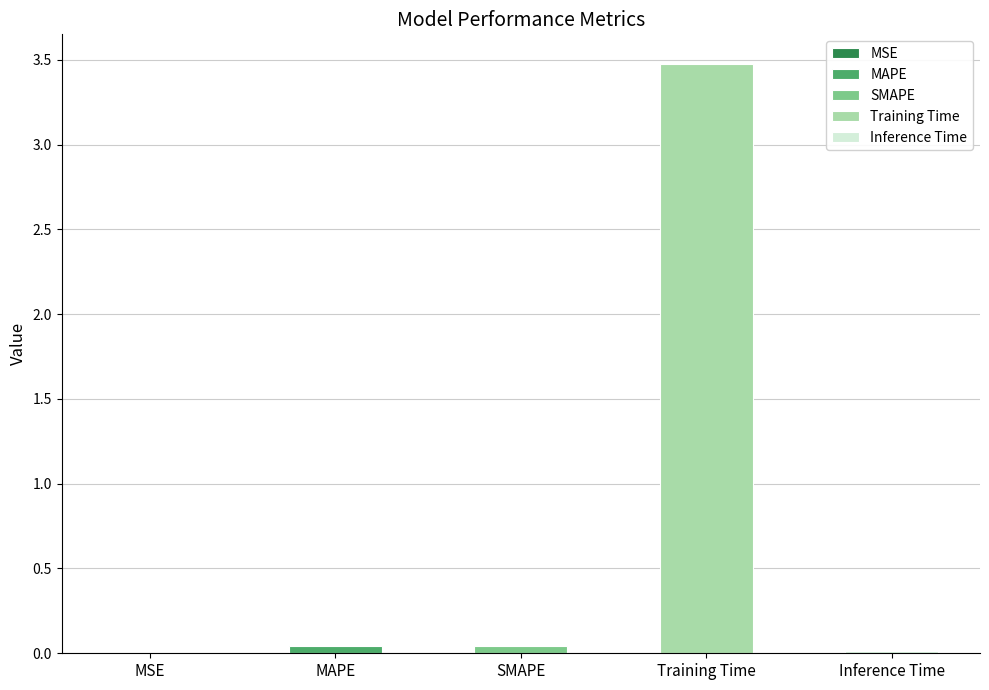

What is the average value?

0.7